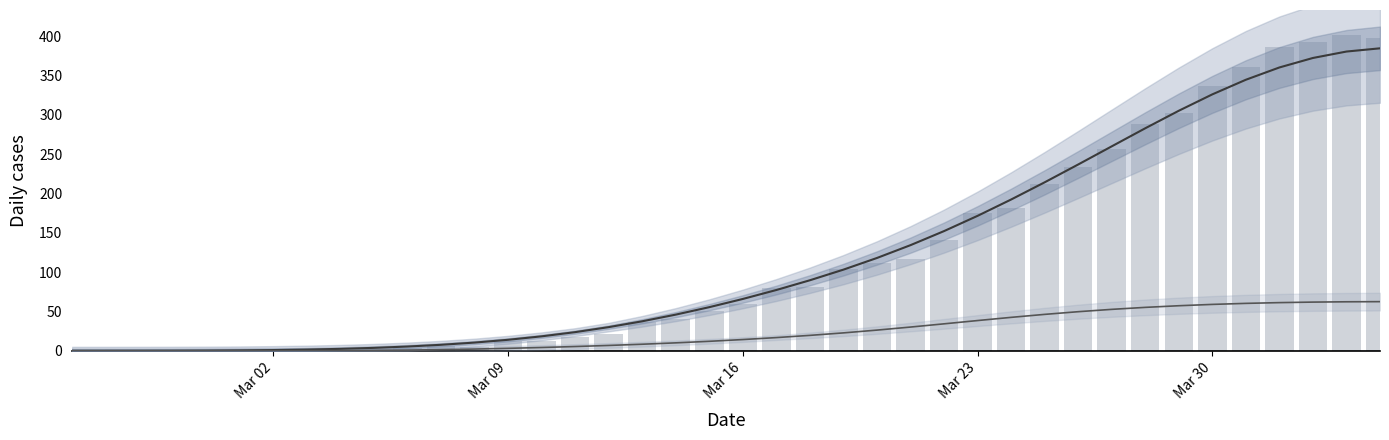

How many categories are shown in the chart?

40